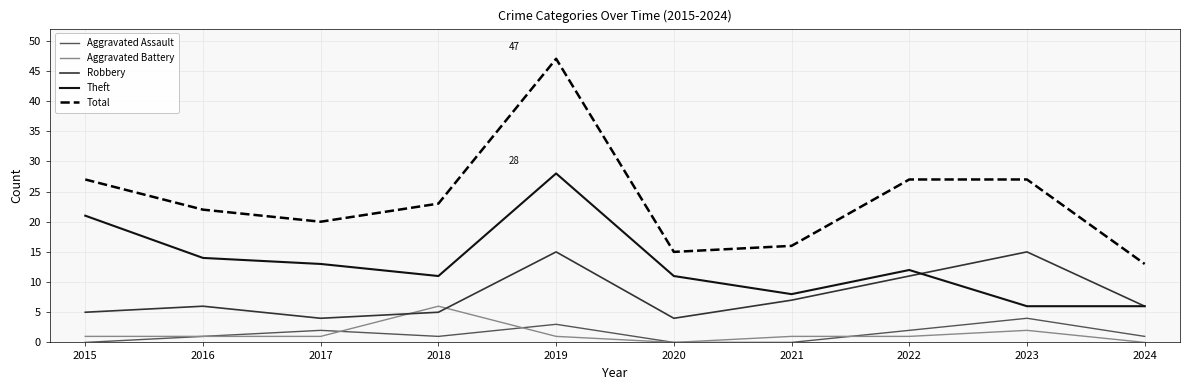

Which series has the widest spread of values?

Total